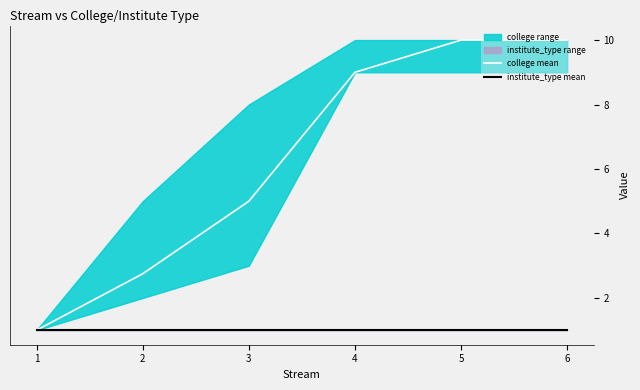

What is the maximum value for college mean?

10.0